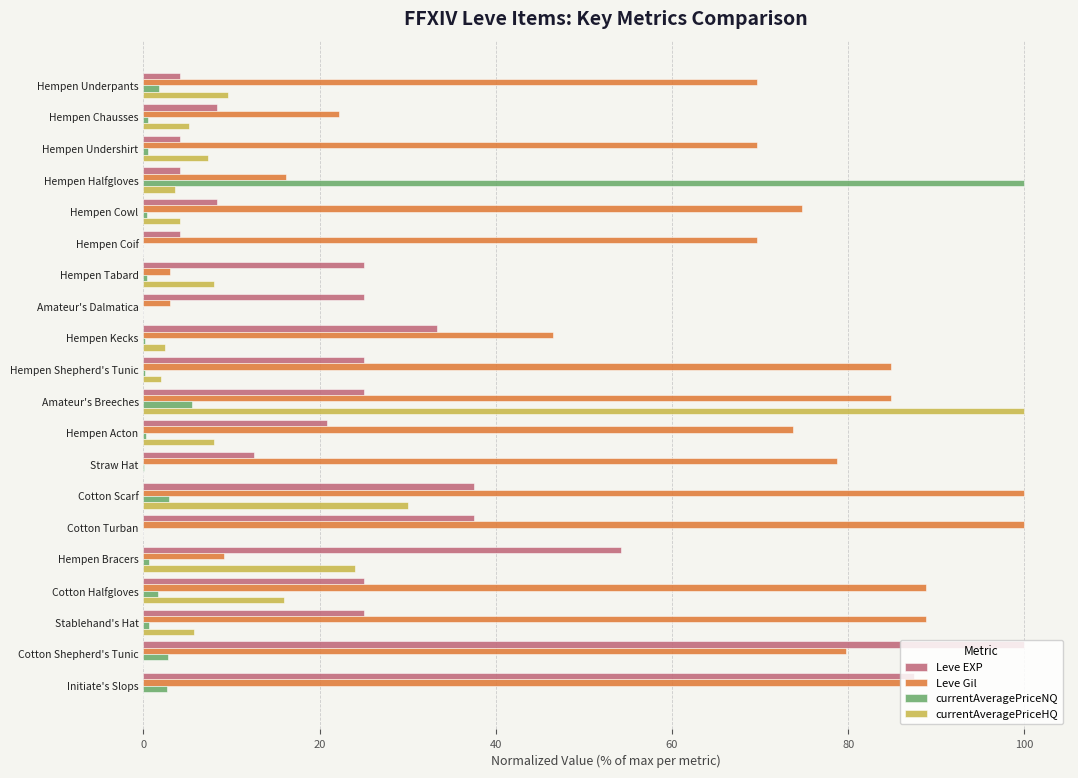

What is the greatest value displayed?

100.0